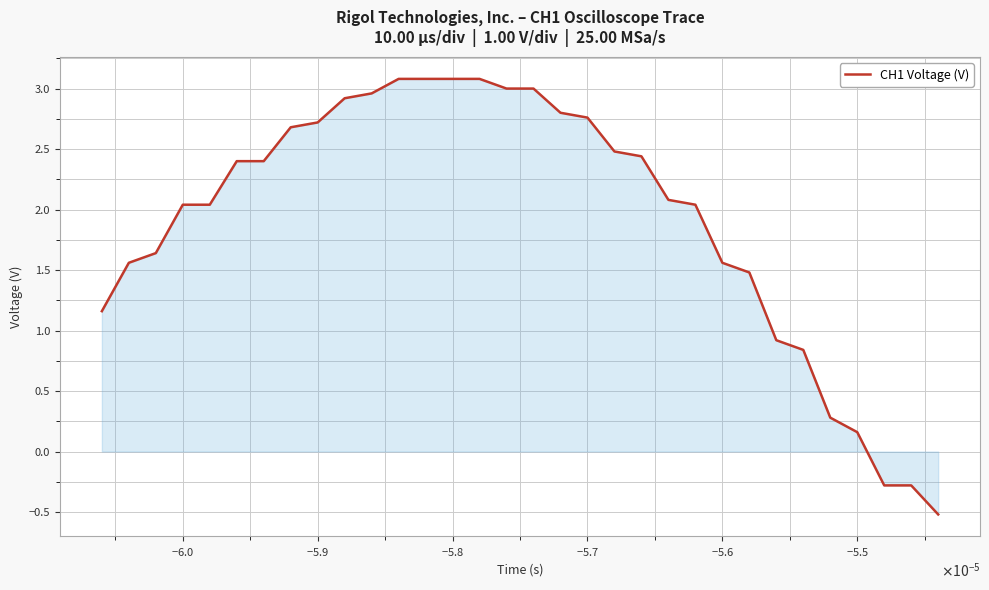

What is the difference between the maximum and minimum values?

3.6